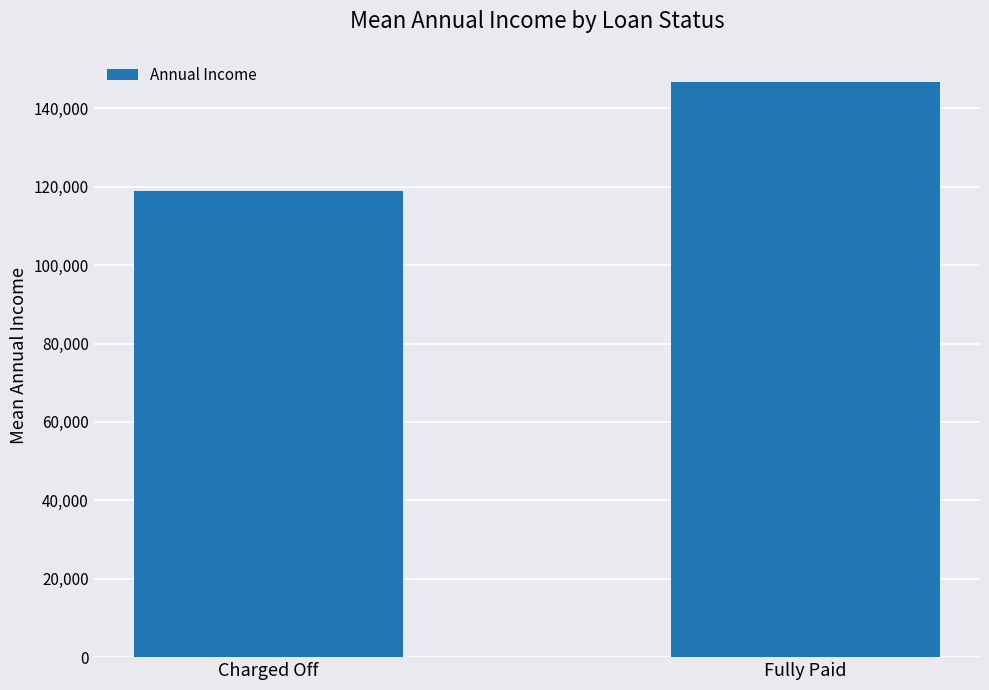

Reading right to left, list all the values displayed in this chart.

146779.7	118843.2